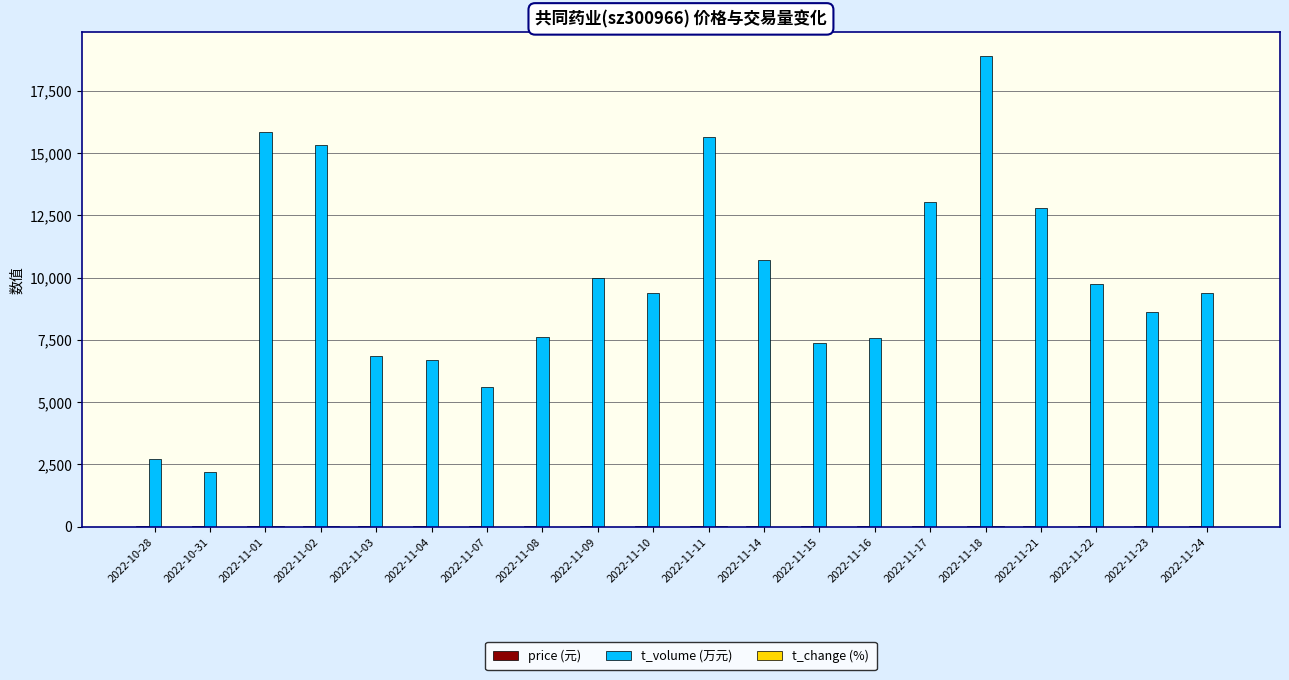

What is the maximum value shown in the chart?

18906.0